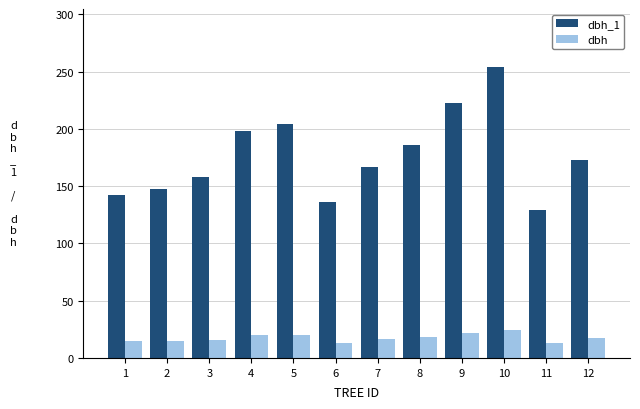

Which series changed the most between 2 and 8?

dbh_1